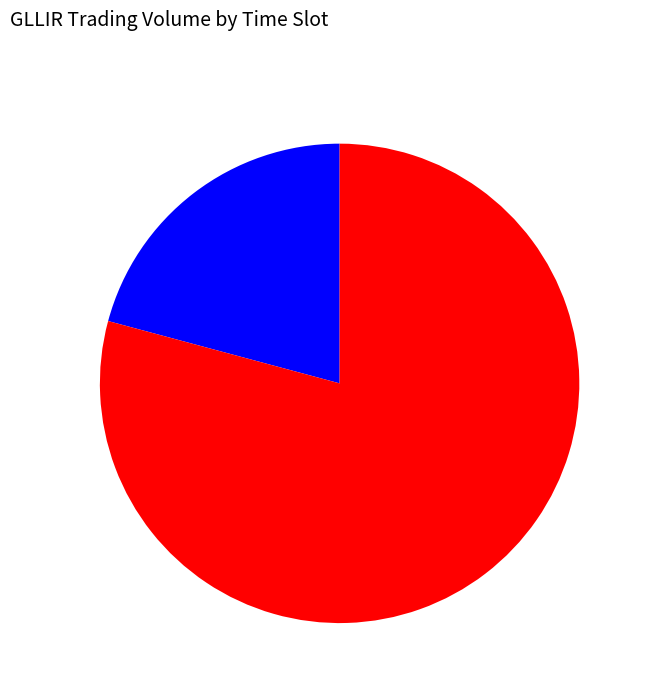

Is there any slice that represents more than half of the pie?

Yes